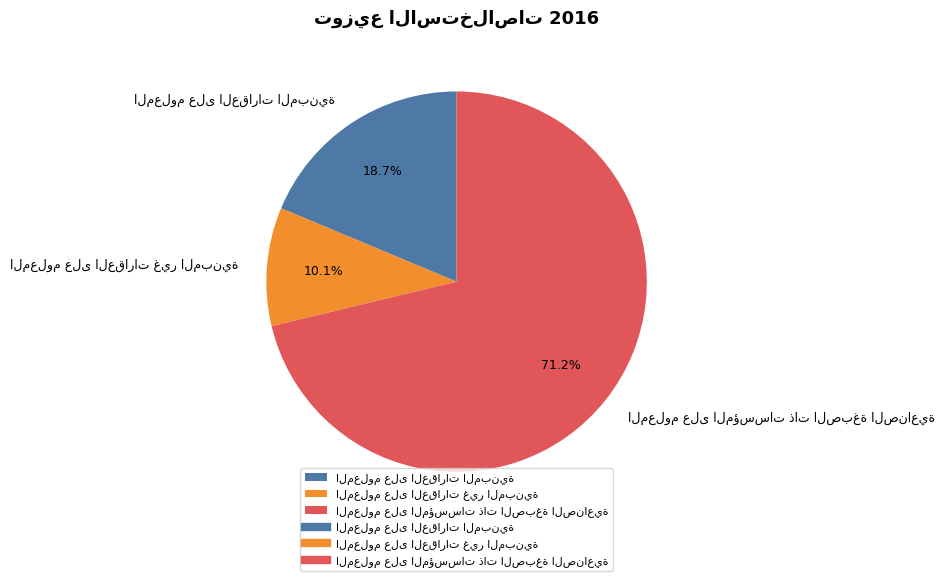

To the nearest percent, what is the combined percentage of المعلوم على العقارات المبنية and المعلوم على المؤسسات ذات الصبغة الصناعية?

90%